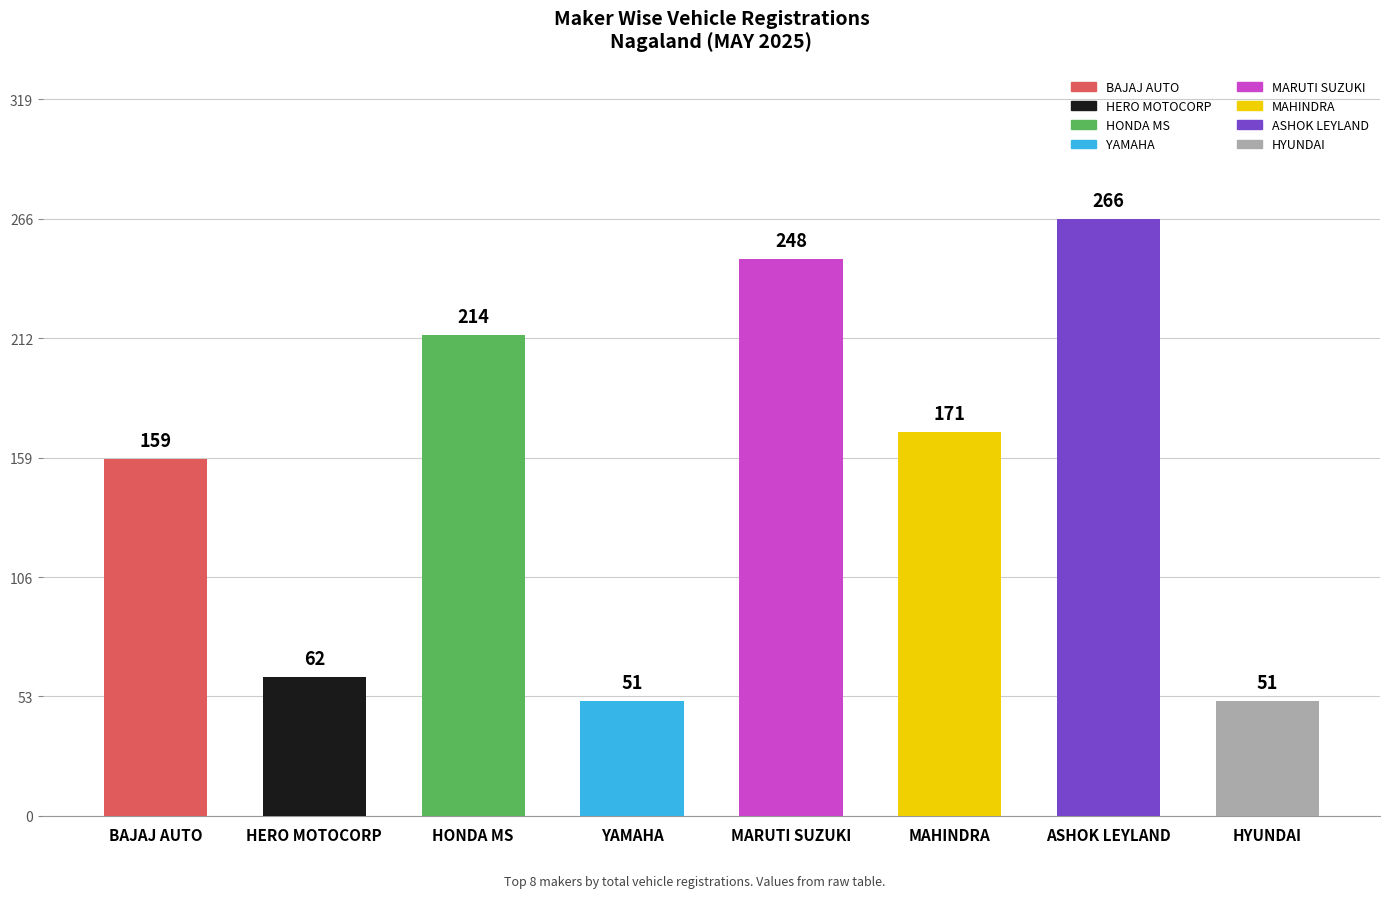

Between INDIA YAMAHA MOTOR PVT LTD and HERO MOTOCORP LTD, which is larger?

HERO MOTOCORP LTD